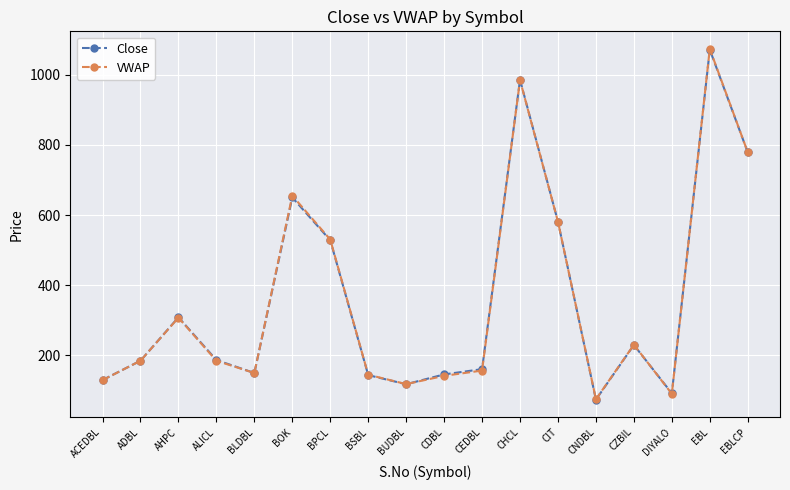

True or false: Close has a value of 1496.7 at EBL.

False